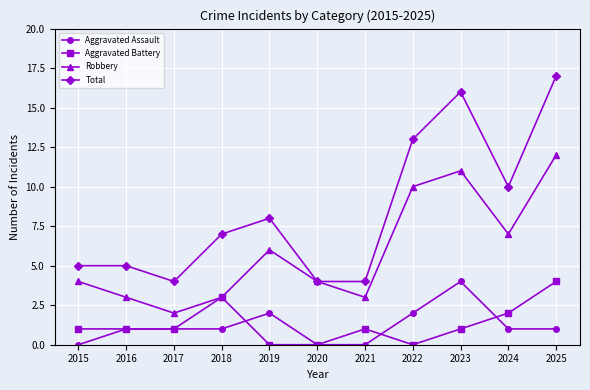

Rank the series at 2019 from highest to lowest value.

Total, Robbery, Aggravated Assault, Aggravated Battery